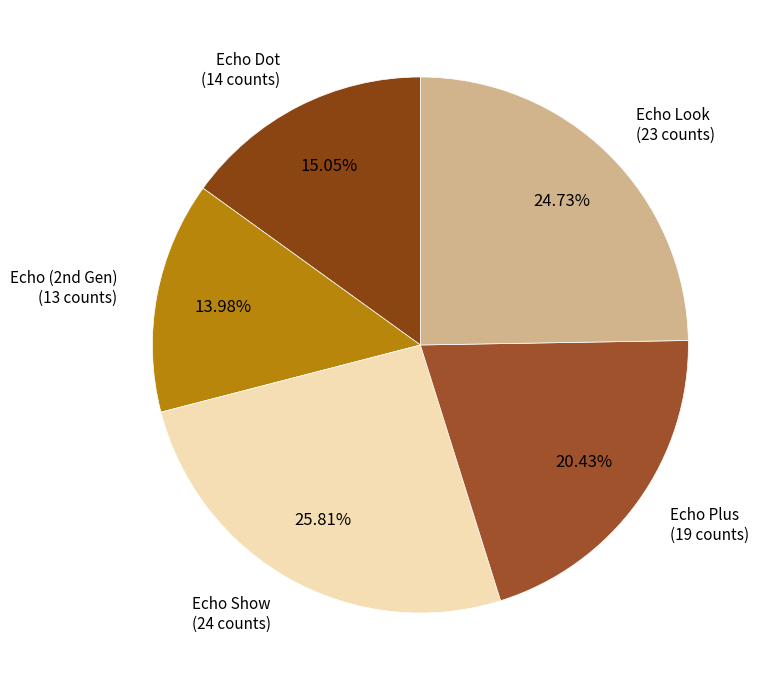

Count the number of slices in the pie.

5